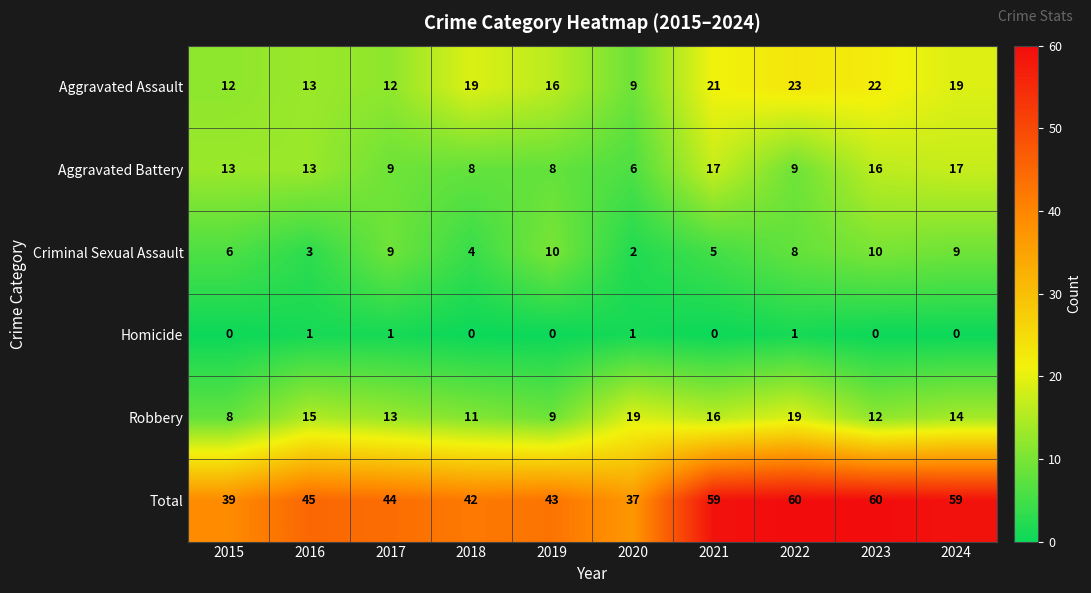

Which category has the lowest value in the Aggravated Battery series?

2020